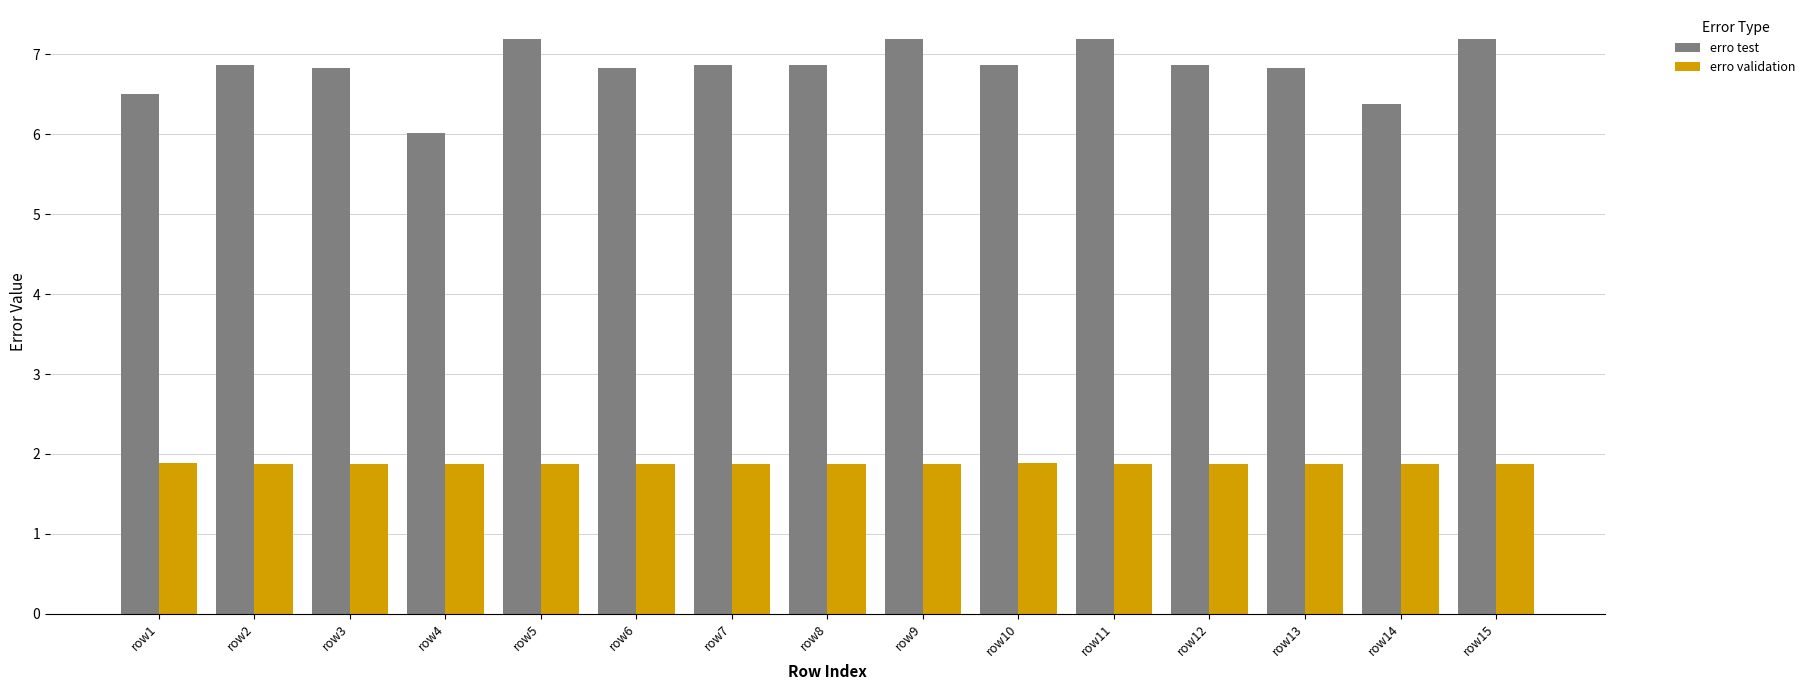

Reading left to right, what are all the values shown in this chart?

erro test: 6.5	6.9	6.8	6.0	7.2	6.8	6.9	6.9	7.2	6.9	7.2	6.9	6.8	6.4	7.2
erro validation: 1.9	1.9	1.9	1.9	1.9	1.9	1.9	1.9	1.9	1.9	1.9	1.9	1.9	1.9	1.9